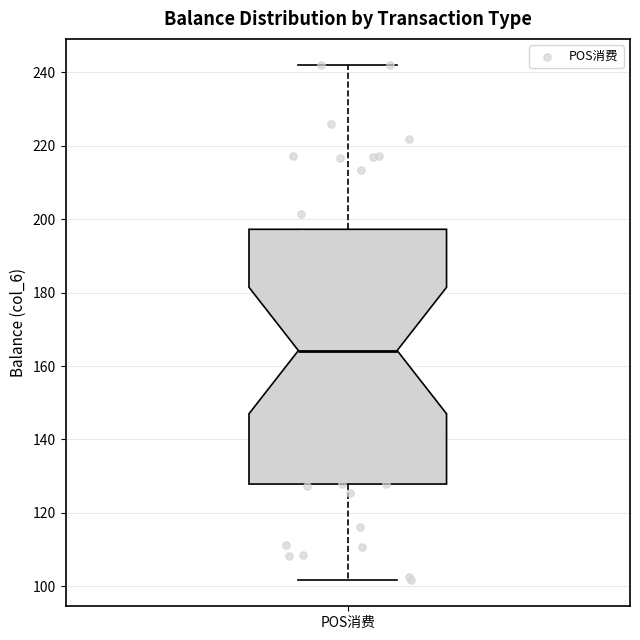

Where is the upper edge of the box for POS消费 on the y-axis? The values are not printed on the chart, so give them approximately, as read against the axis.

198